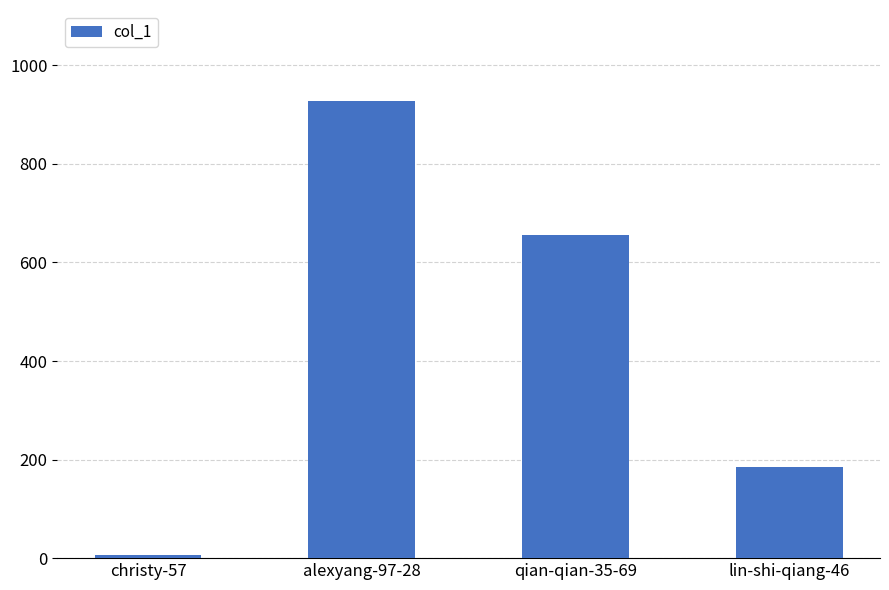

Are the bars horizontal?

No